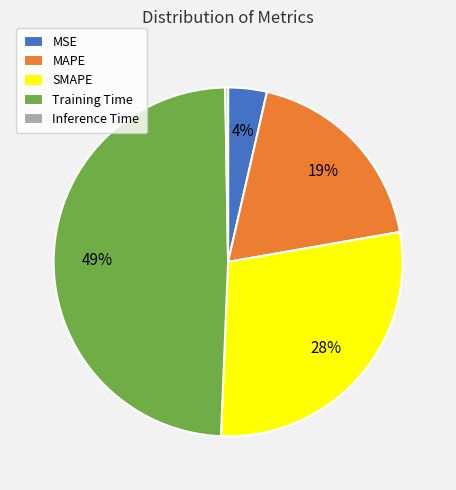

Which slice is the largest?

Training Time